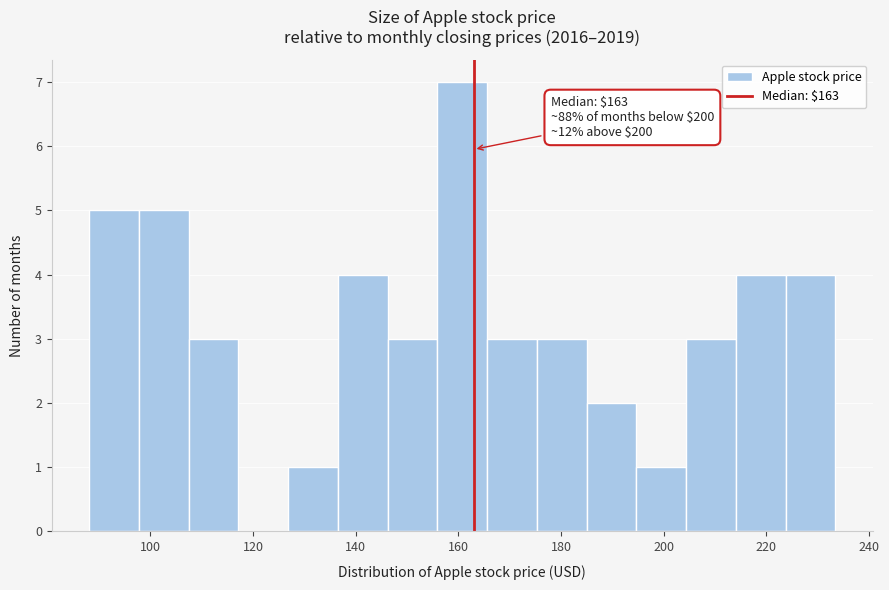

Over which range of the x-axis is the bar tallest?

156 to 166